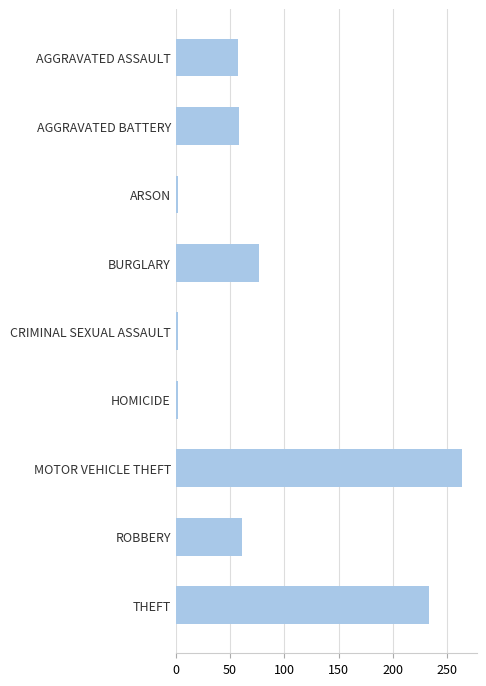

What is the label of the 9th bar from the bottom?

AGGRAVATED ASSAULT